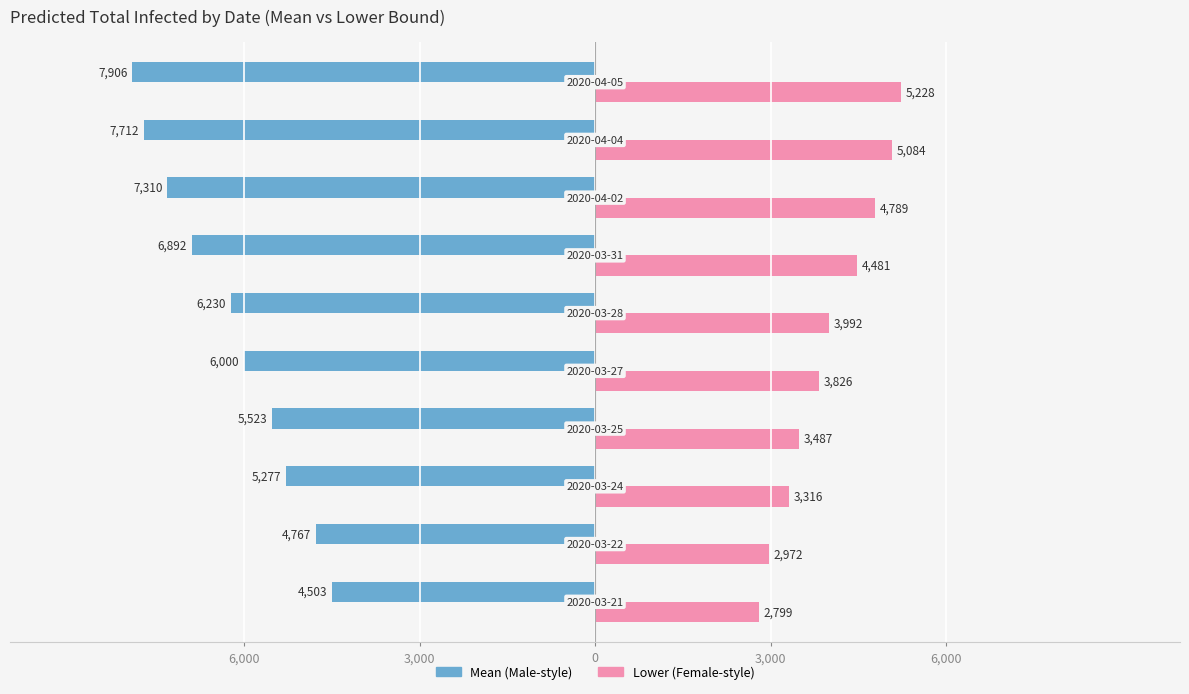

How many groups of bars are there?

10